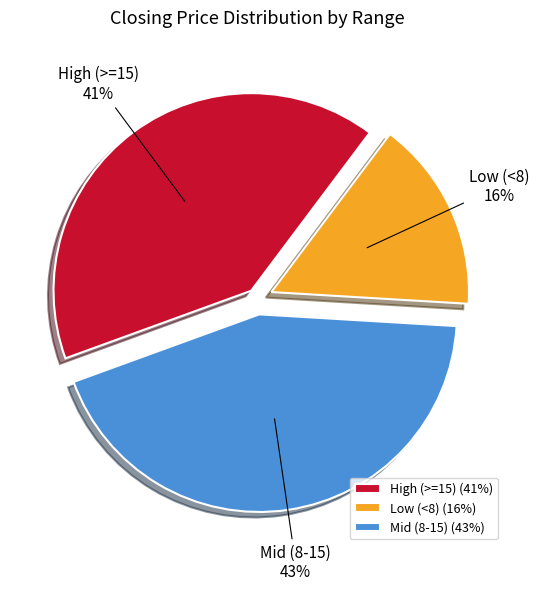

To the nearest percent, what portion does Low (<8) represent?

16%